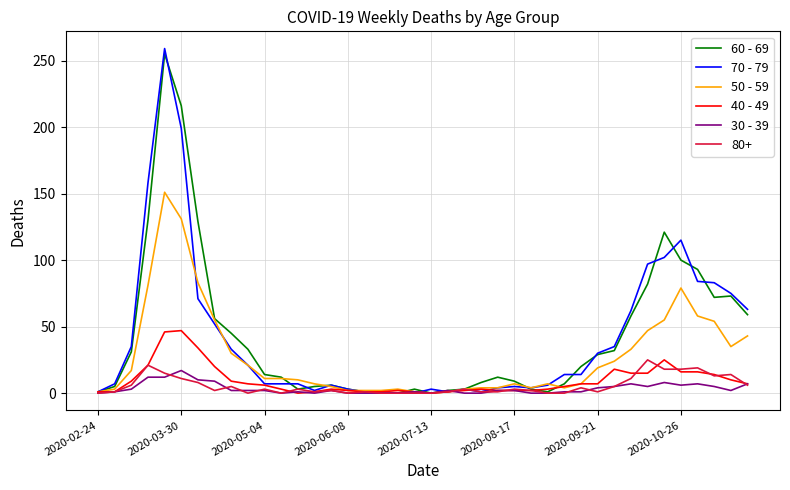

What is the maximum value shown in the chart?

259